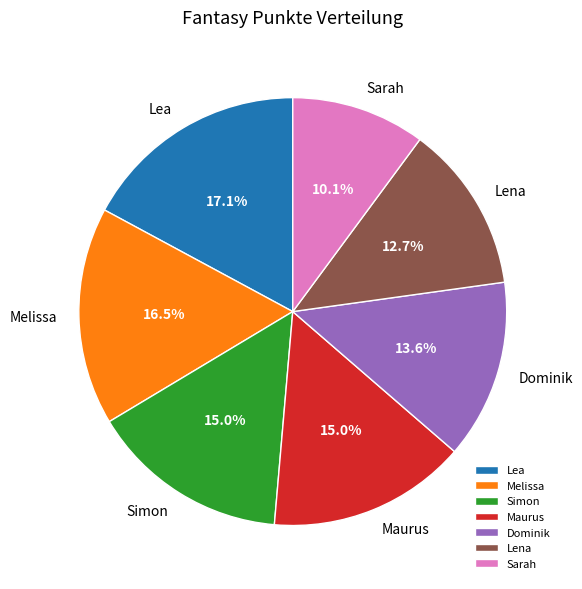

True or false: Maurus accounts for 15% of the total.

True